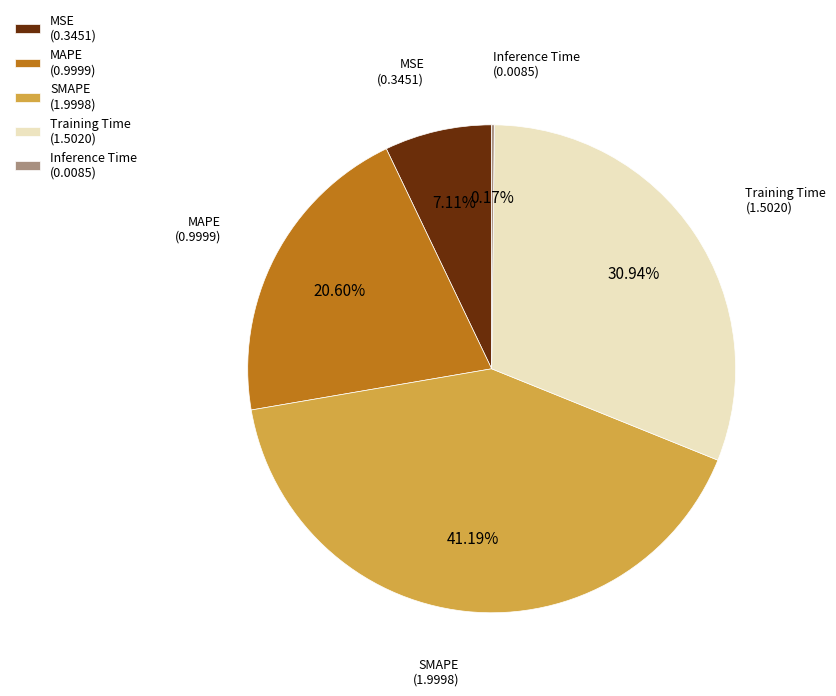

Is SMAPE the majority of the pie?

No